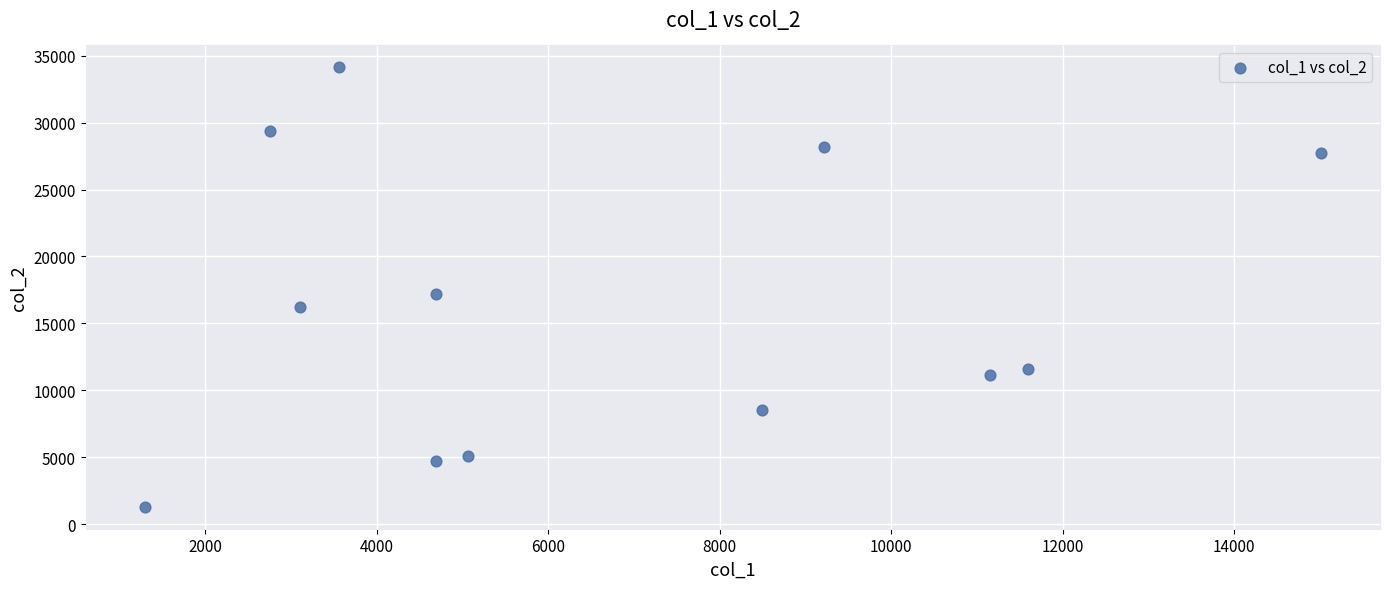

What is the range of Y values (max minus min)?

32832